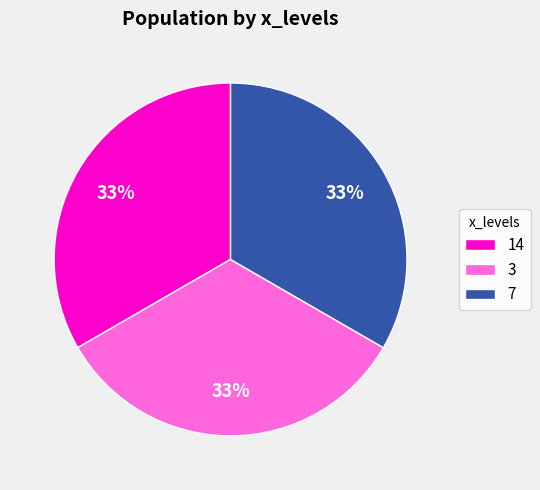

True or false: 3 accounts for 33% of the total.

True